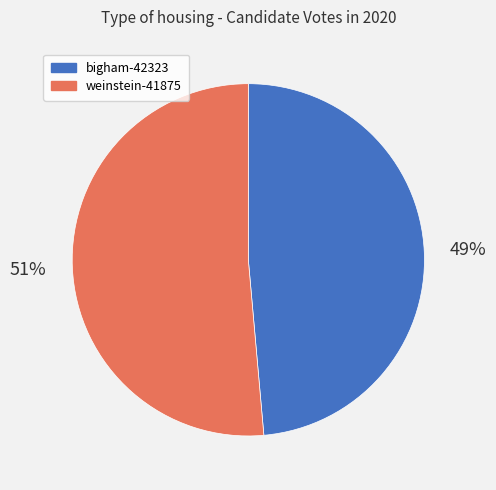

Combined, do weinstein-41875 and bigham-42323 account for over 50%?

Yes